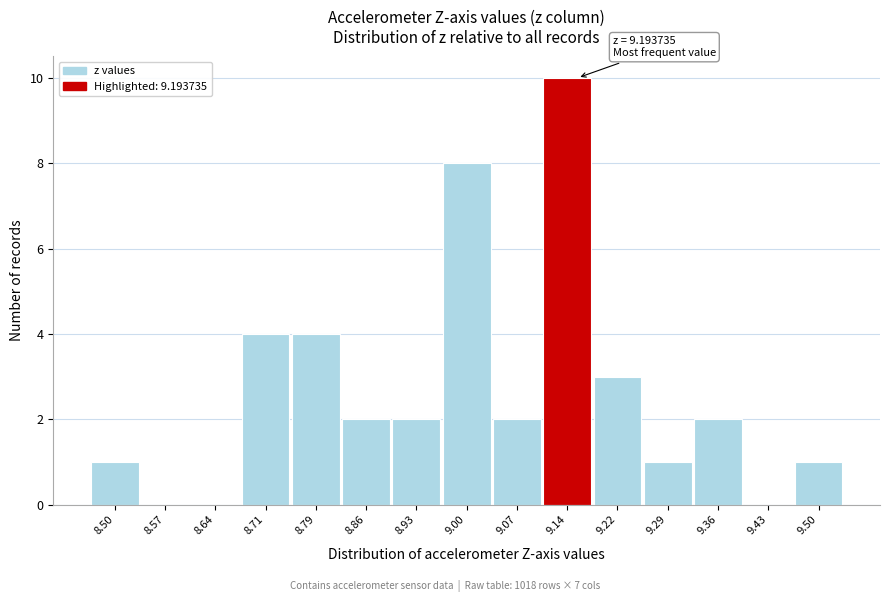

Reading right to left, transcribe all the data shown in this chart.

9.50=1	9.43=0	9.36=2	9.29=1	9.22=3	9.14=10	9.07=2	9.00=8	8.93=2	8.86=2	8.79=4	8.71=4	8.64=0	8.57=0	8.50=1